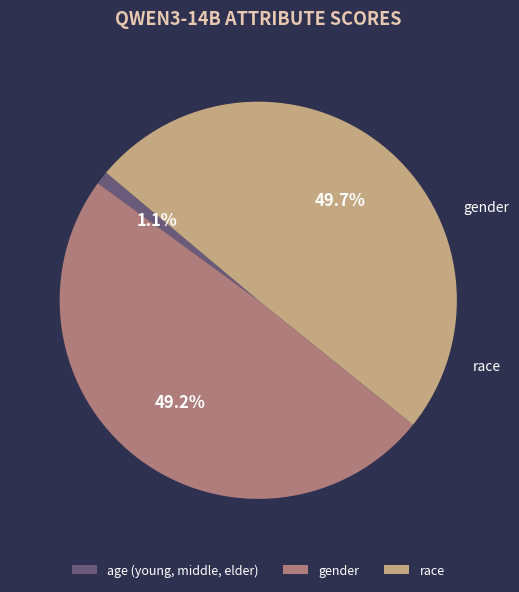

The age (young, middle, elder) slice represents 6% of the pie. True or false?

False